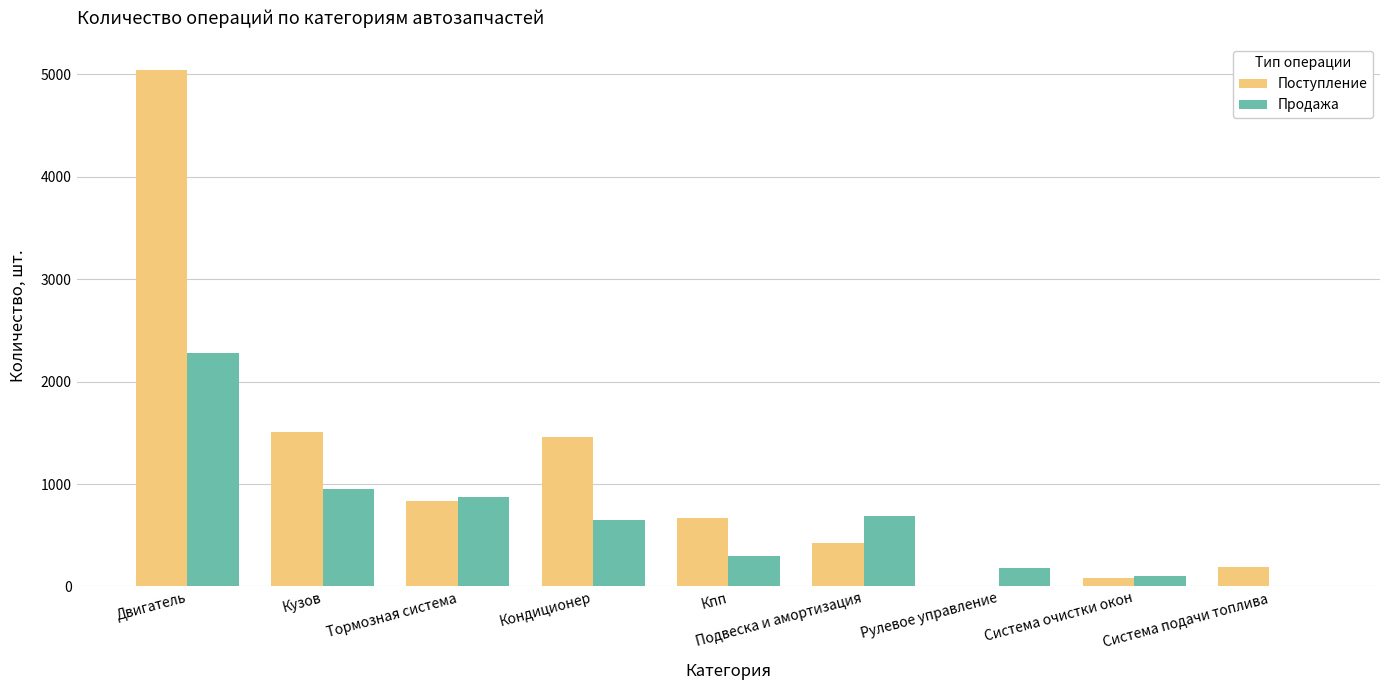

True or false: Продажа has a value of 869 at Тормозная система.

True